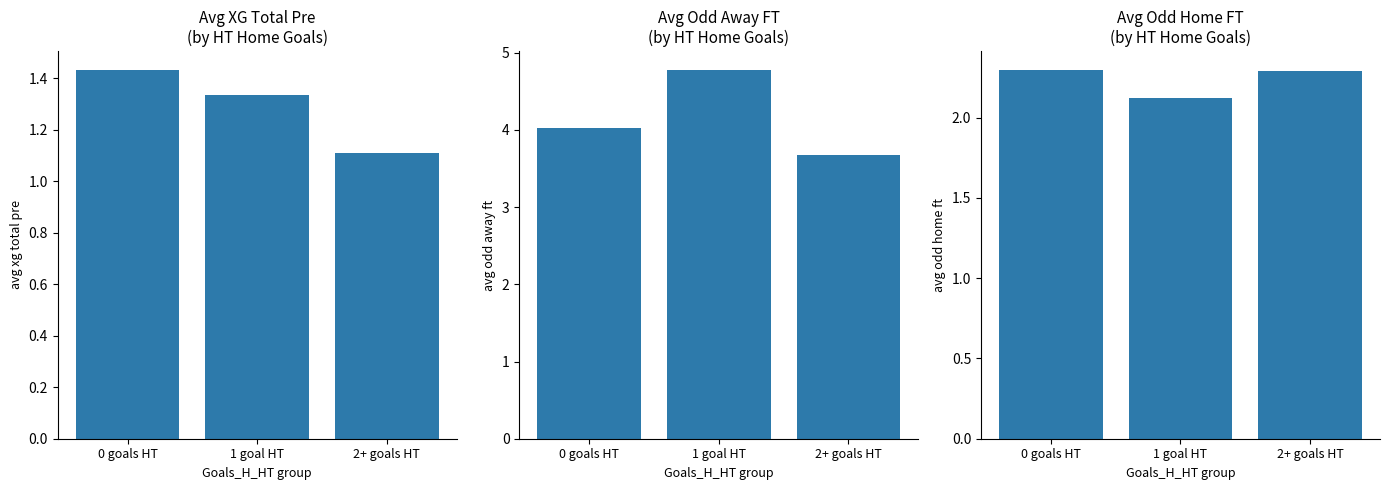

List the series in order of their peak value, highest first.

avg_odd_a_ft, avg_odd_h_ft, avg_xg_total_pre